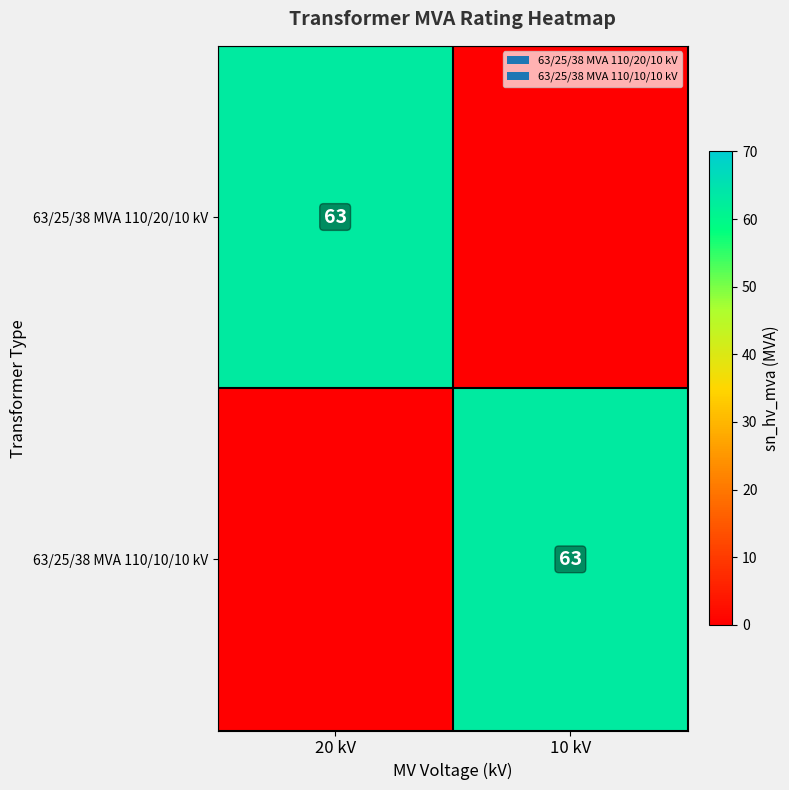

The 63/25/38 MVA 110/10/10 kV series shows 28 at 10 kV. True or false?

False